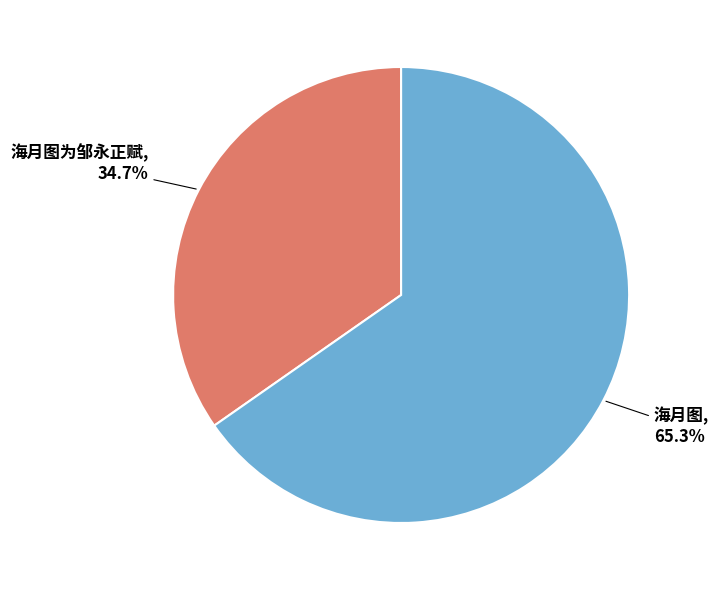

Is there any slice that represents more than half of the pie?

Yes